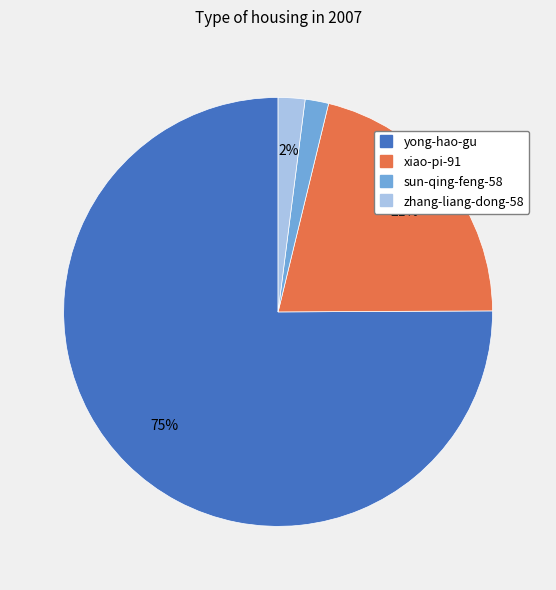

Which has a higher value, sun-qing-feng-58 or yong-hao-gu?

yong-hao-gu